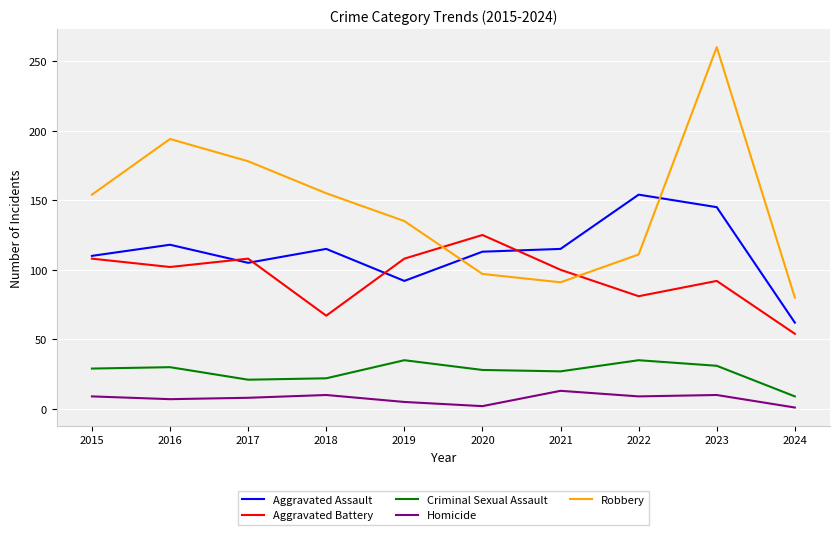

How many interior local peaks does the Robbery series have?

2